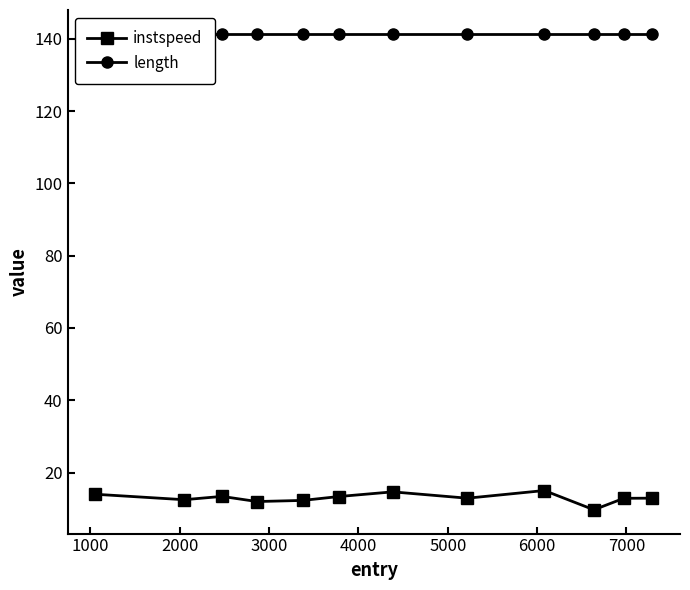

True or false: instspeed has more than 0 points higher than both neighbors.

True